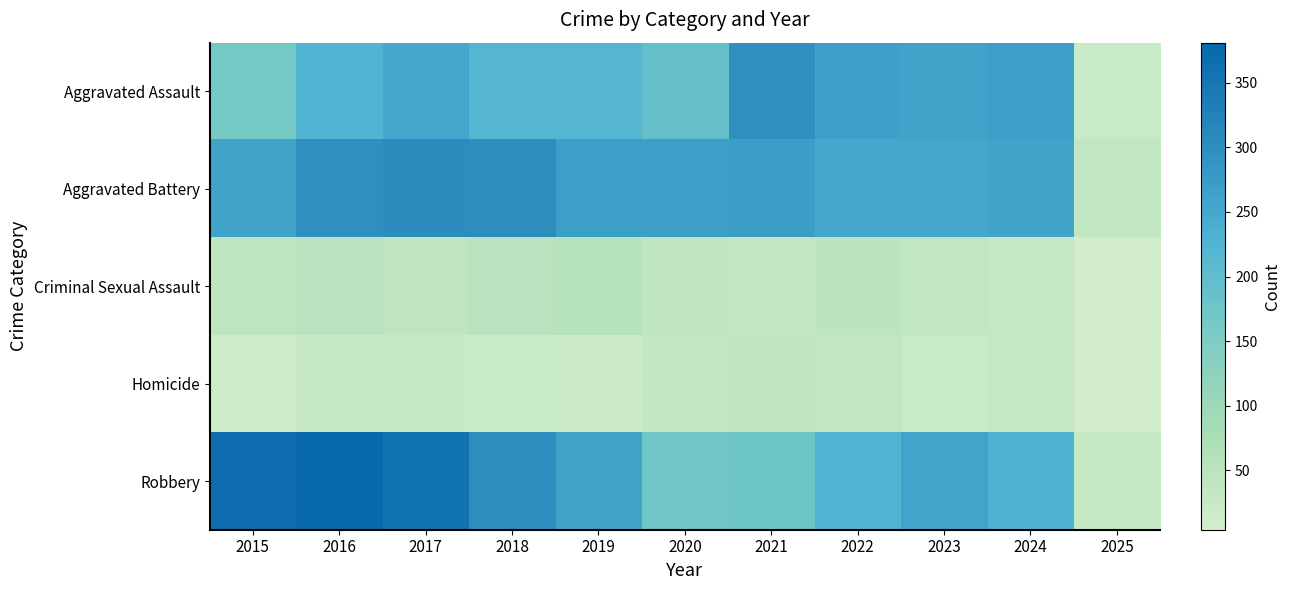

Reading left to right, transcribe all the data shown in this chart.

Aggravated Assault: 2015=164	2016=225	2017=251	2018=220	2019=220	2020=192	2021=295	2022=264	2023=259	2024=267	2025=23
Aggravated Battery: 2015=259	2016=298	2017=303	2018=302	2019=267	2020=268	2021=270	2022=249	2023=251	2024=259	2025=35
Criminal Sexual Assault: 2015=43	2016=51	2017=41	2018=51	2019=55	2020=40	2021=33	2022=44	2023=35	2024=30	2025=6
Homicide: 2015=13	2016=28	2017=27	2018=23	2019=21	2020=34	2021=38	2022=35	2023=22	2024=30	2025=4
Robbery: 2015=372	2016=381	2017=356	2018=302	2019=263	2020=174	2021=175	2022=227	2023=257	2024=230	2025=29